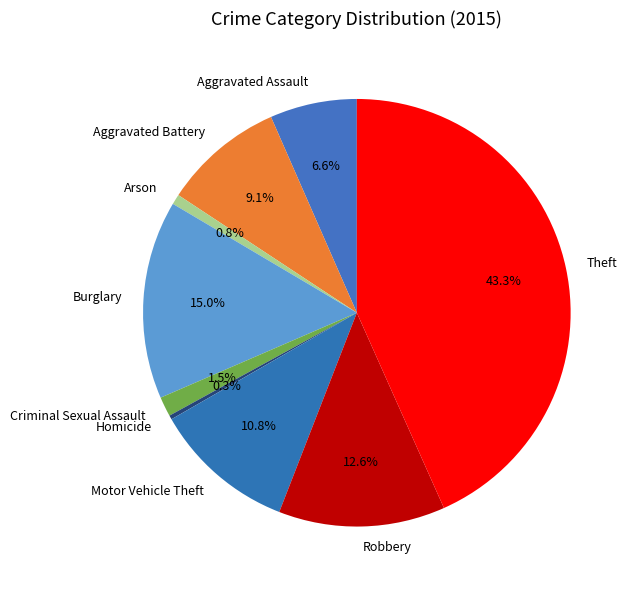

How many slices are in this pie chart?

9